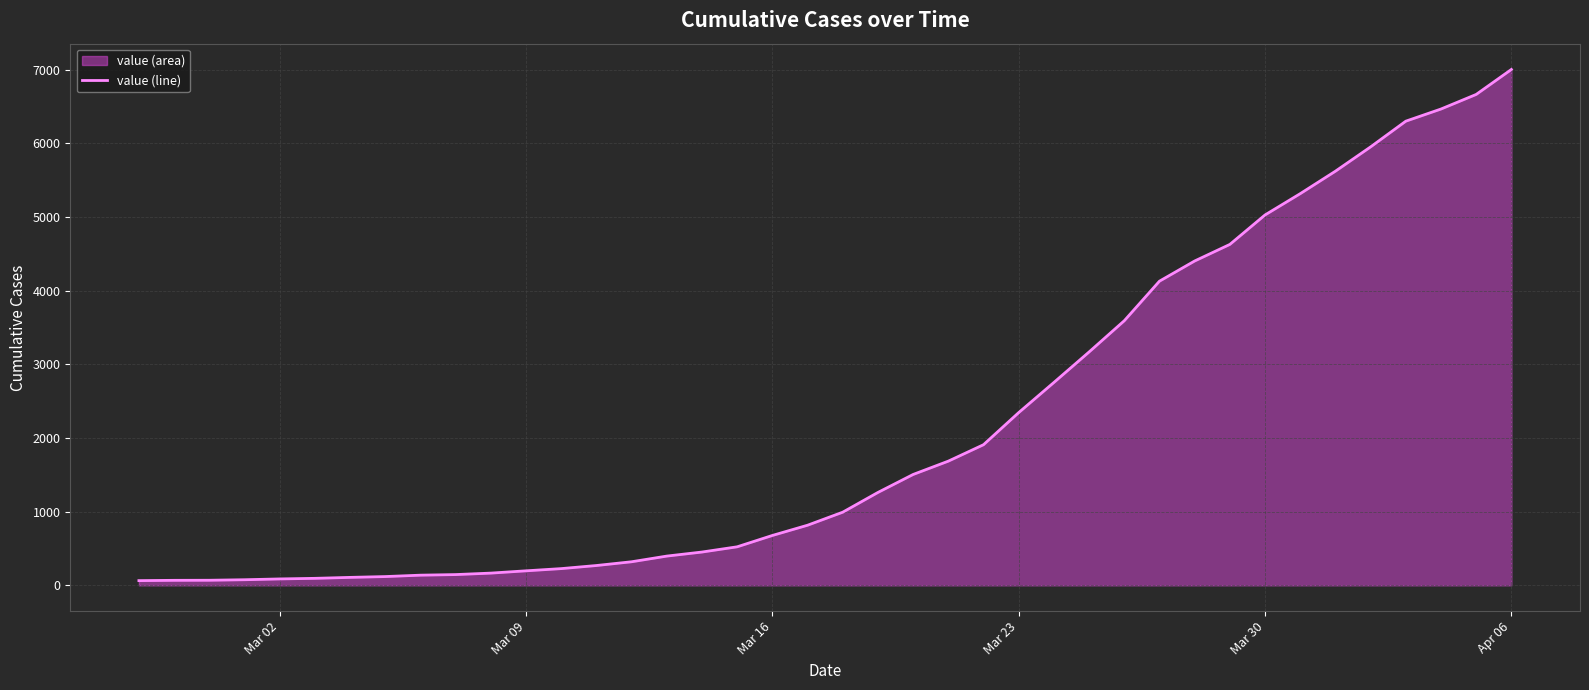

What is the difference between the maximum and minimum values?

6939